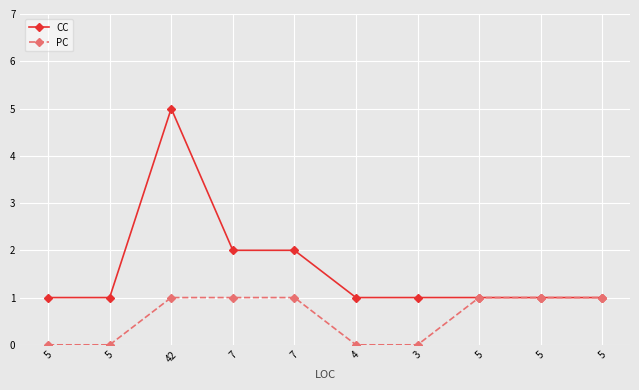

Count the PC values in the range 0 to 1.

10